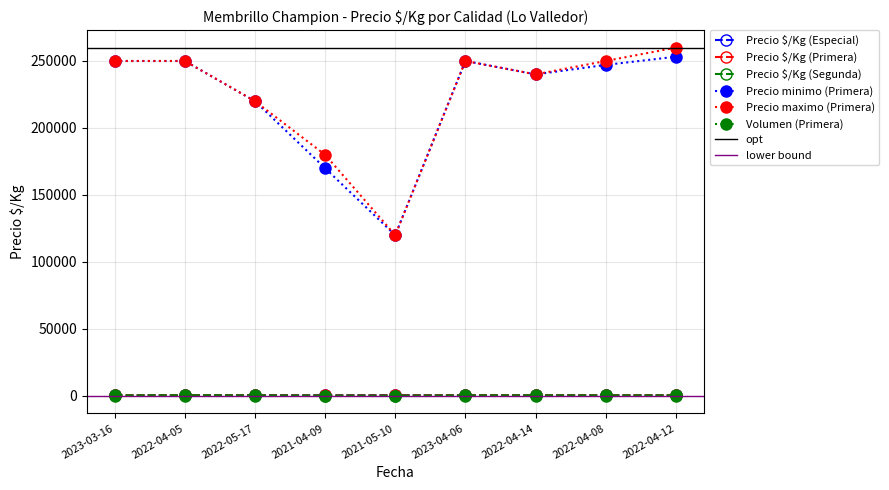

Where does the Precio minimo (Primera) series first go above 247083?

2023-03-16